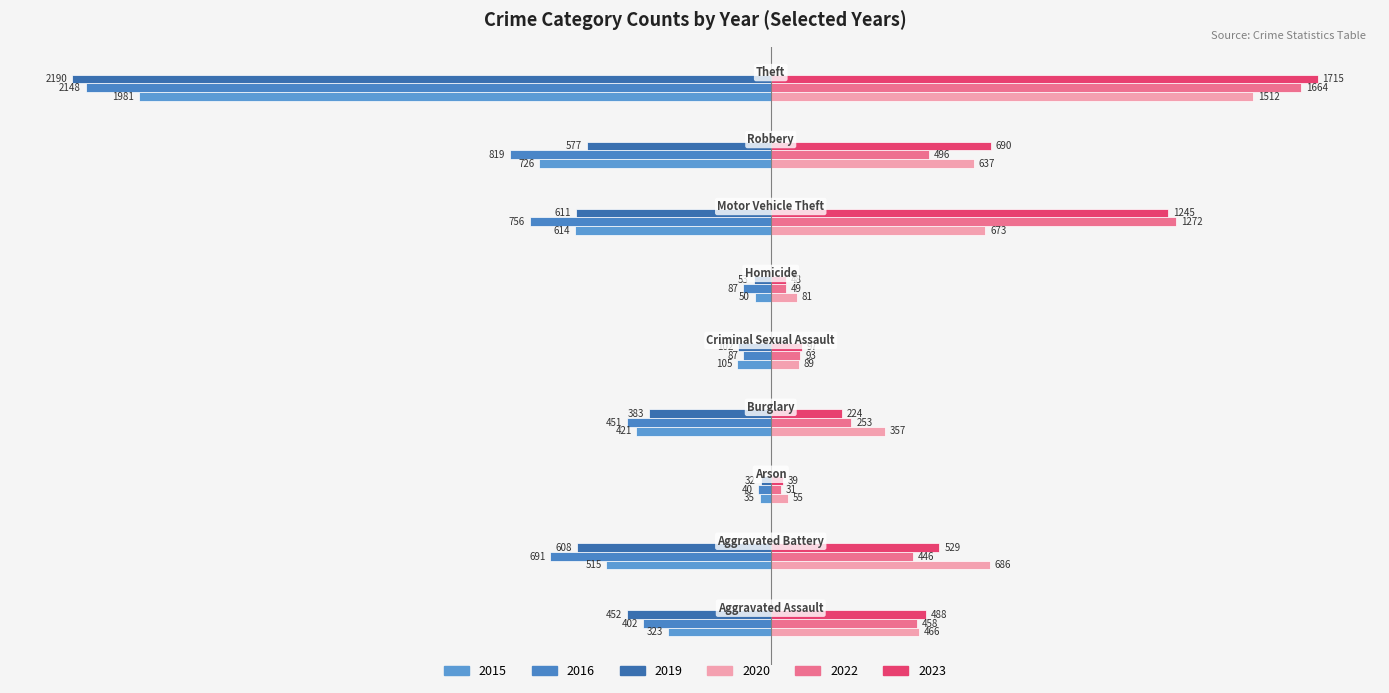

What is the difference between the maximum and minimum values in the 2015 series?

1946